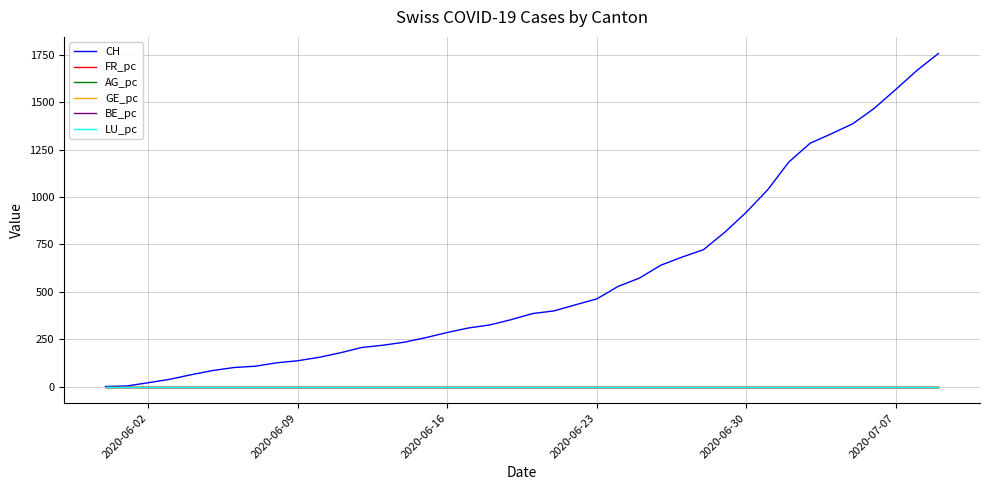

Which series has the largest total across all categories?

CH